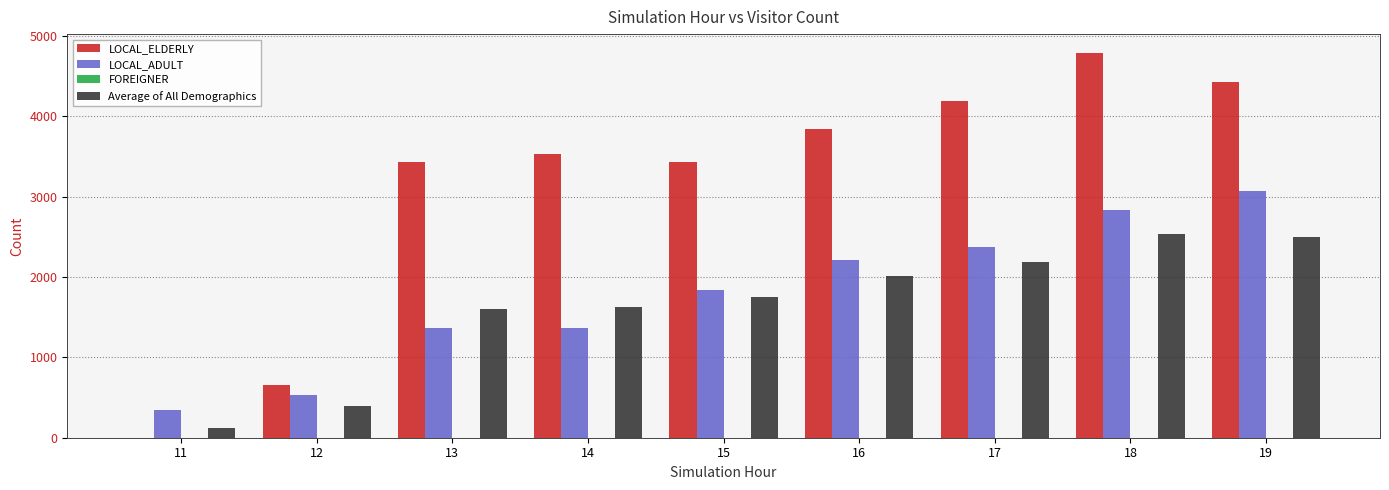

What is the maximum value for LOCAL_ELDERLY?

4782.4